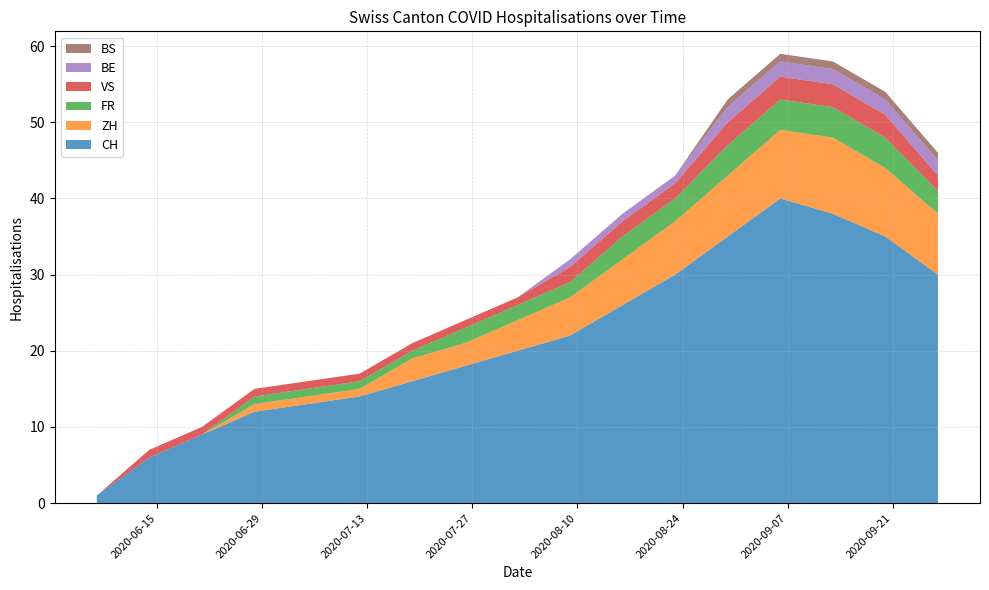

Reading left to right, extract all data points from this chart.

CH: 1	6	9	12	13	14	16	18	20	22	26	30	35	40	38	35	30
BS: 0	0	0	0	0	0	0	0	0	0	0	0	1	1	1	1	1
ZH: 0	0	0	1	1	1	3	3	4	5	6	7	8	9	10	9	8
FR: 0	0	0	1	1	1	1	2	2	2	3	3	4	4	4	4	3
BE: 0	0	0	0	0	0	0	0	0	1	1	1	2	2	2	2	2
VS: 0	1	1	1	1	1	1	1	1	2	2	2	3	3	3	3	2